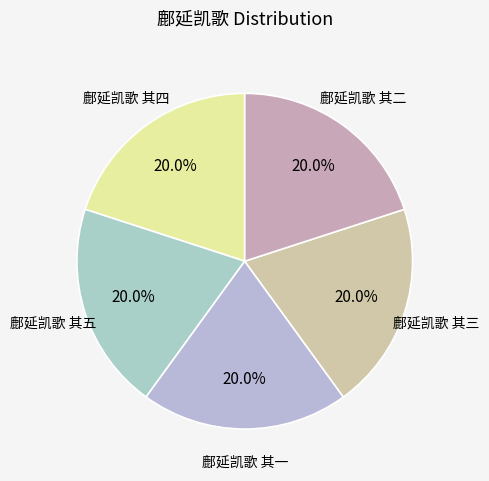

Combined, what portion of the pie is 鄜延凯歌 其四 and 鄜延凯歌 其三?

40.0%